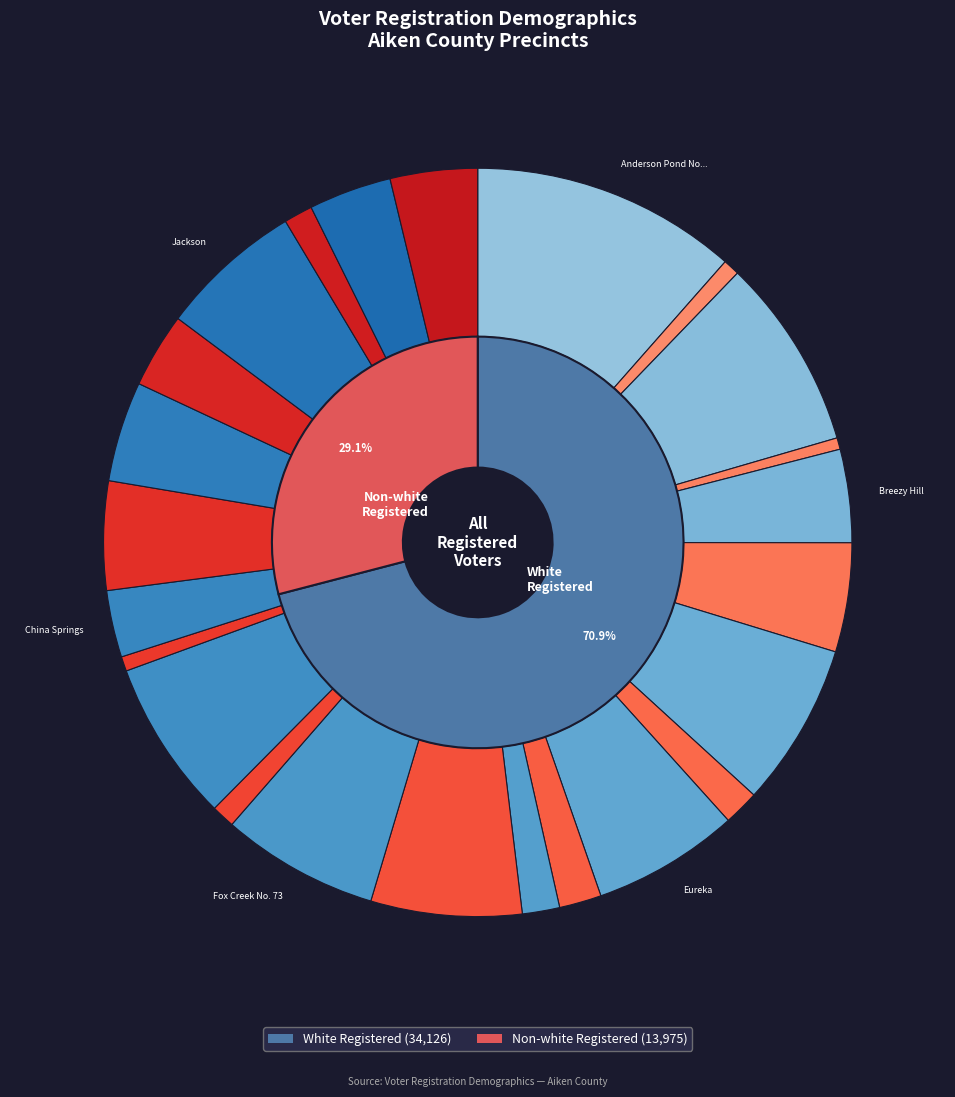

Does Belvedere No. 44 account for over 50% of the chart?

No